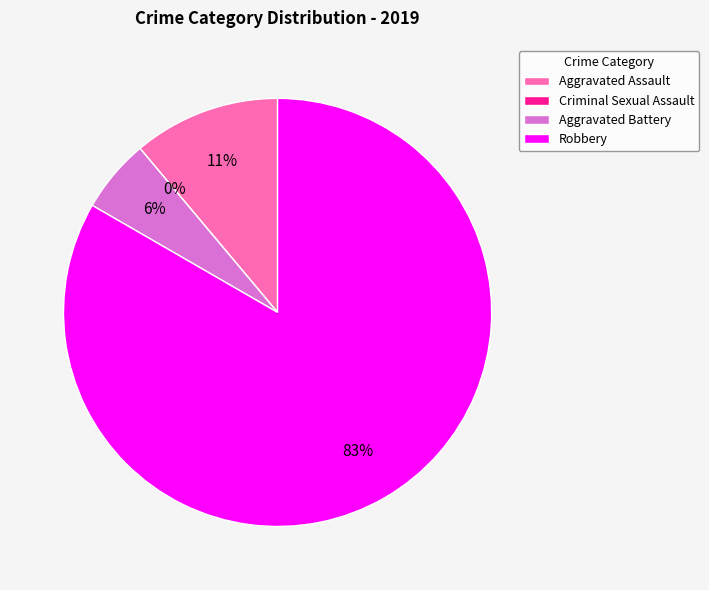

Which category accounts for the majority?

Robbery